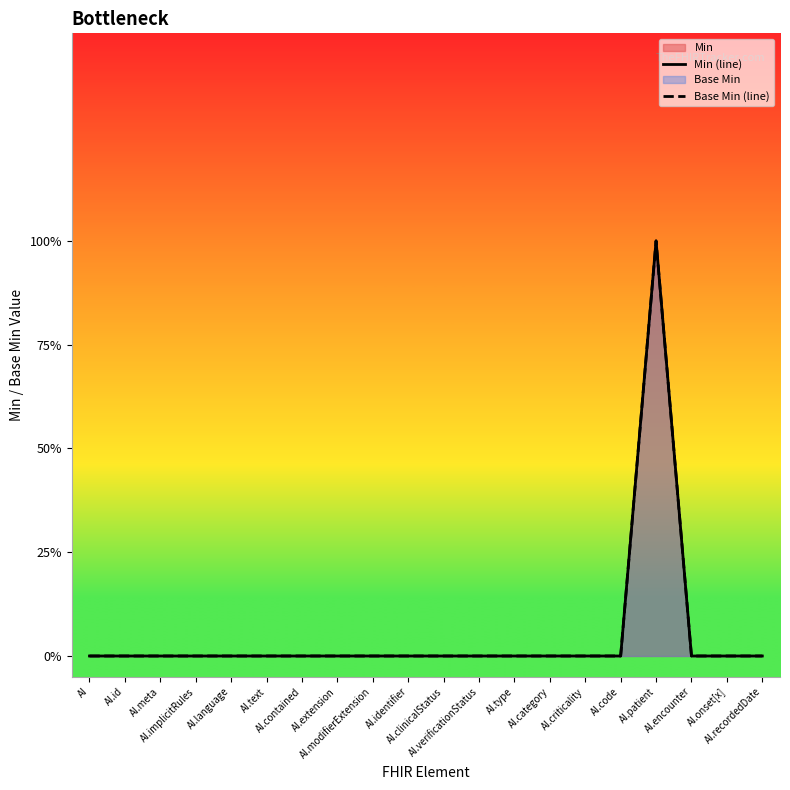

What is the greatest value displayed?

1